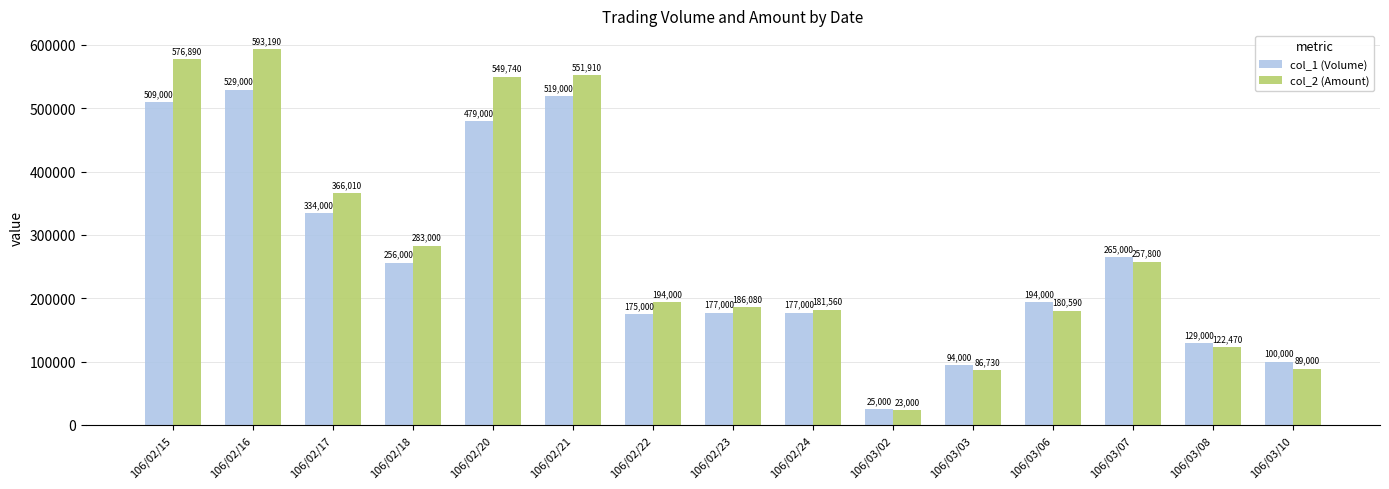

What is the sum of the col_2 (Amount) values at 106/03/06 and 106/03/10?

269590